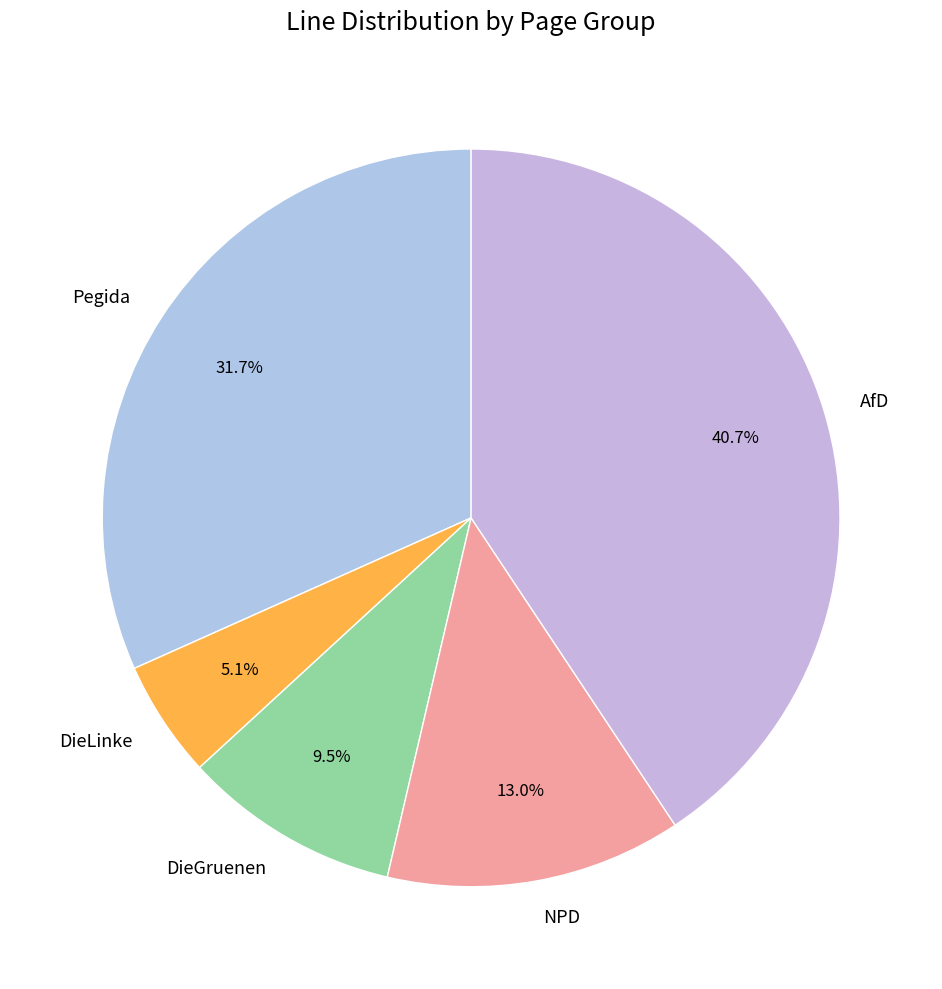

True or false: DieLinke accounts for 5% of the total.

True